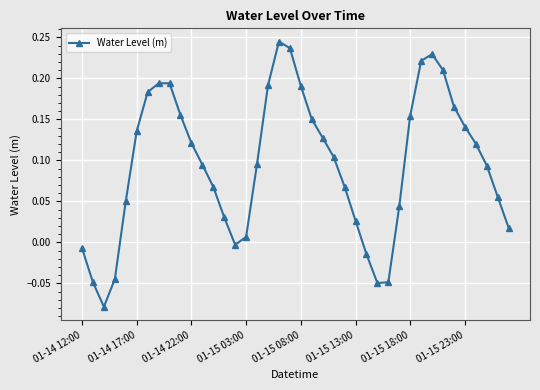

What is the difference between the second highest and second lowest values?

0.3